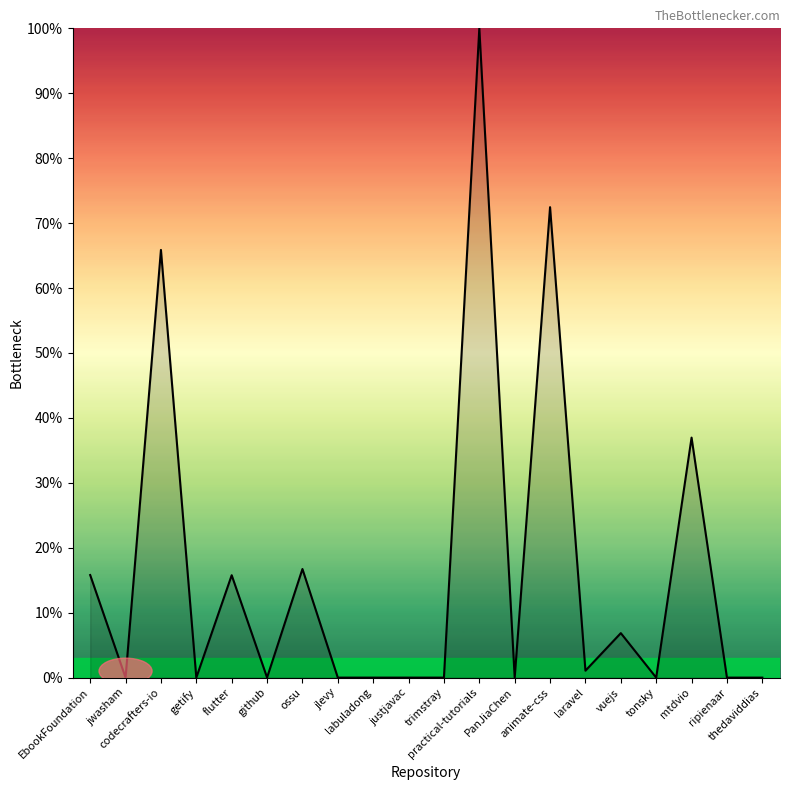

Read the value at practical-tutorials.

100.0